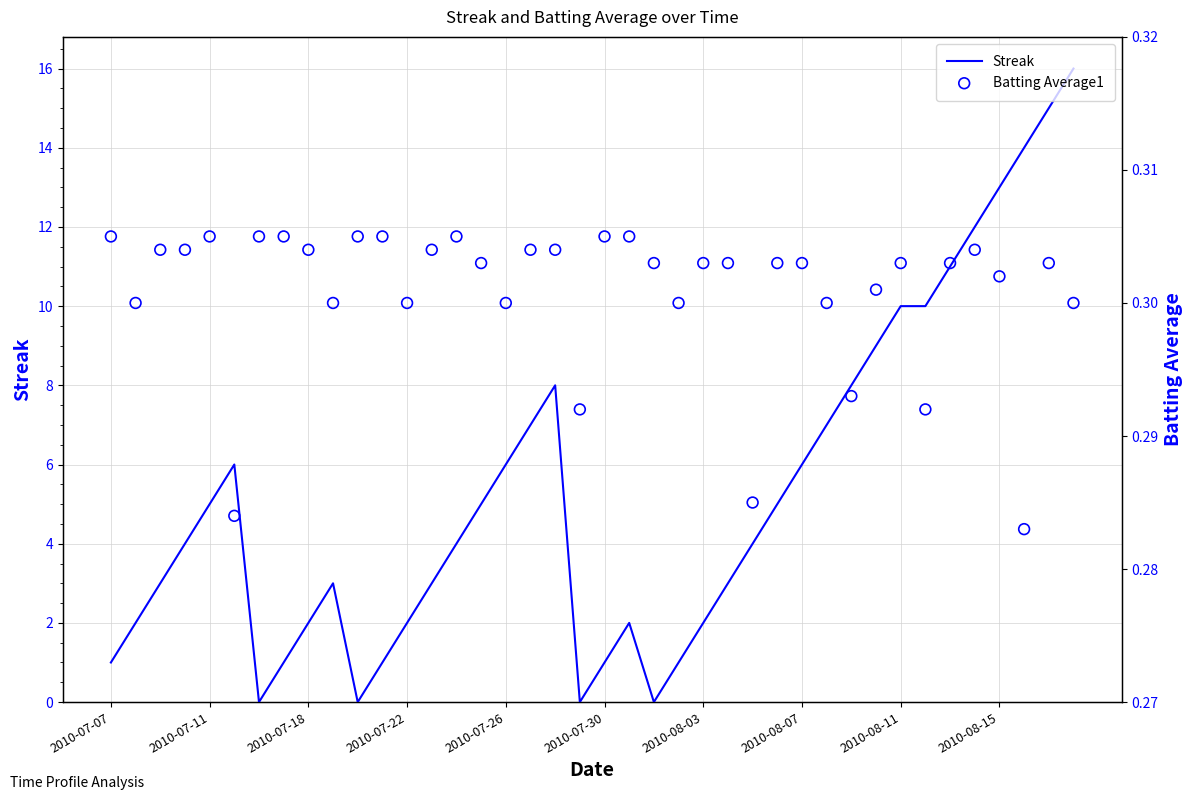

What are all the series names shown in the legend?

Streak, Batting Average1